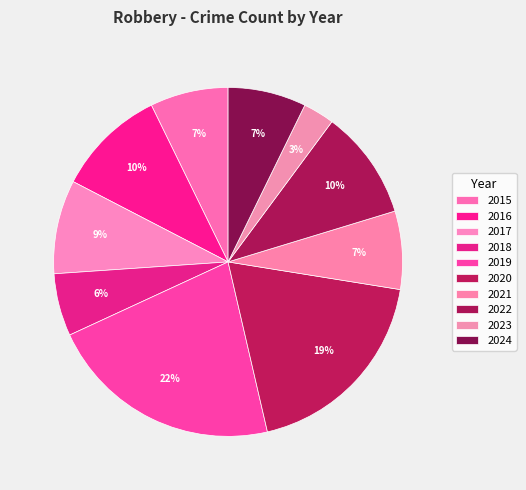

Is it true that 2021 is 7% of the pie?

True